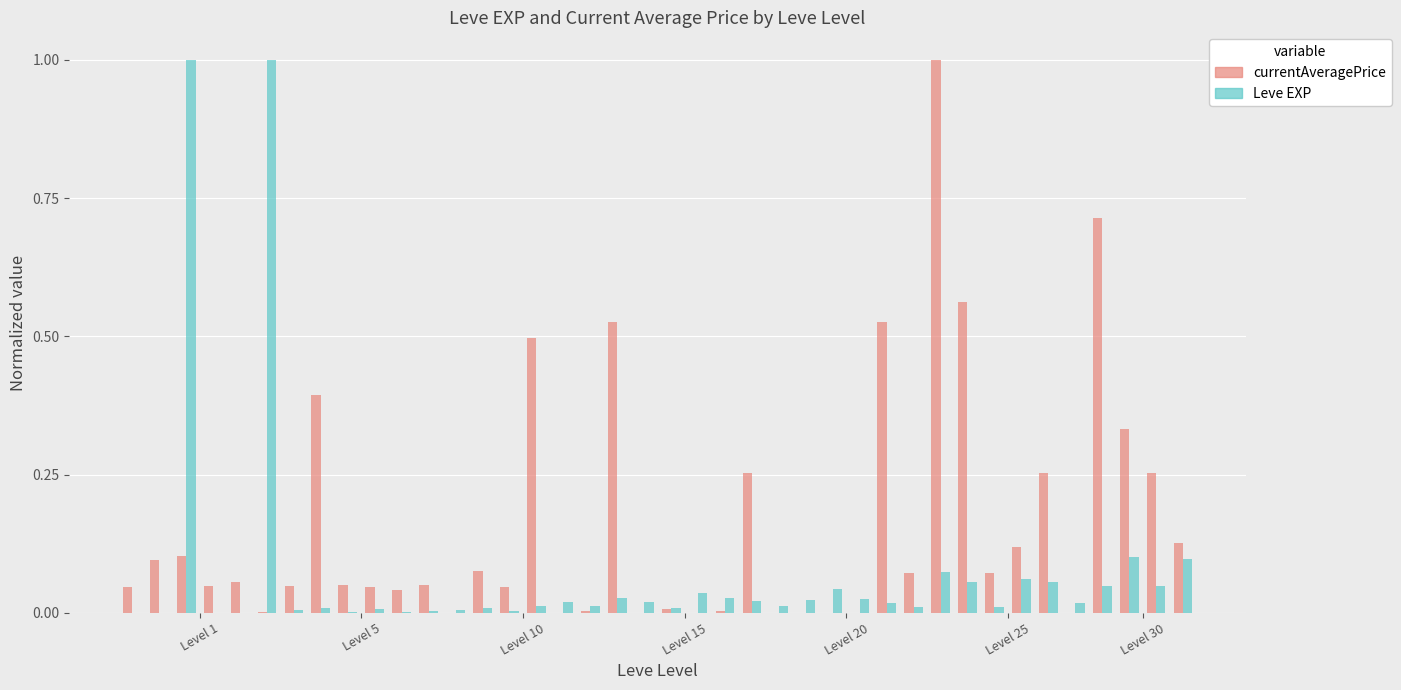

Which series has the largest total across all categories?

currentAveragePrice